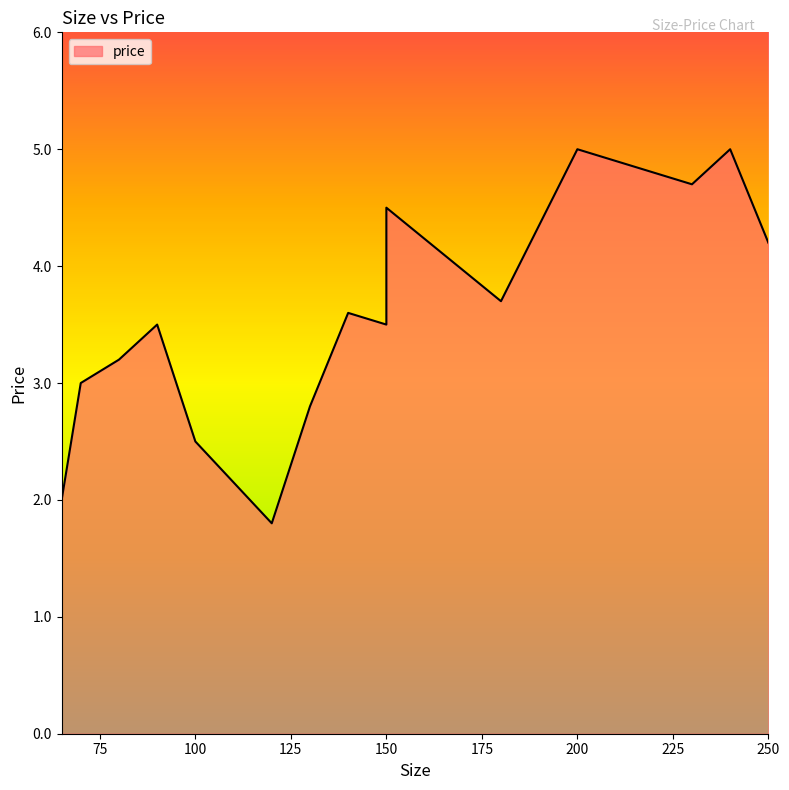

List the labels in order of value, largest first.

200, 240, 230, 150, 250, 180, 140, 150, 90, 80, 70, 130, 100, 65, 120